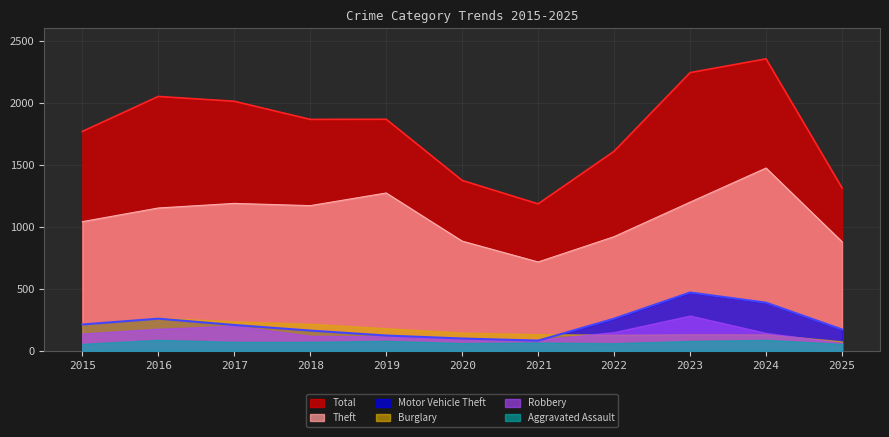

Which series changed the most between 2015 and 2023?

Total